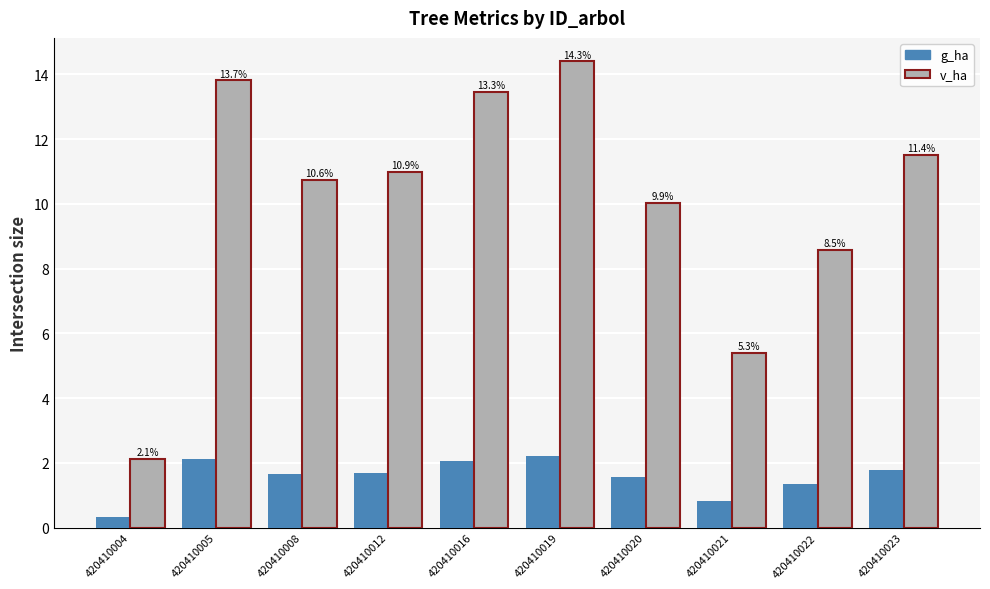

What are all the series names shown in the legend?

g_ha, v_ha